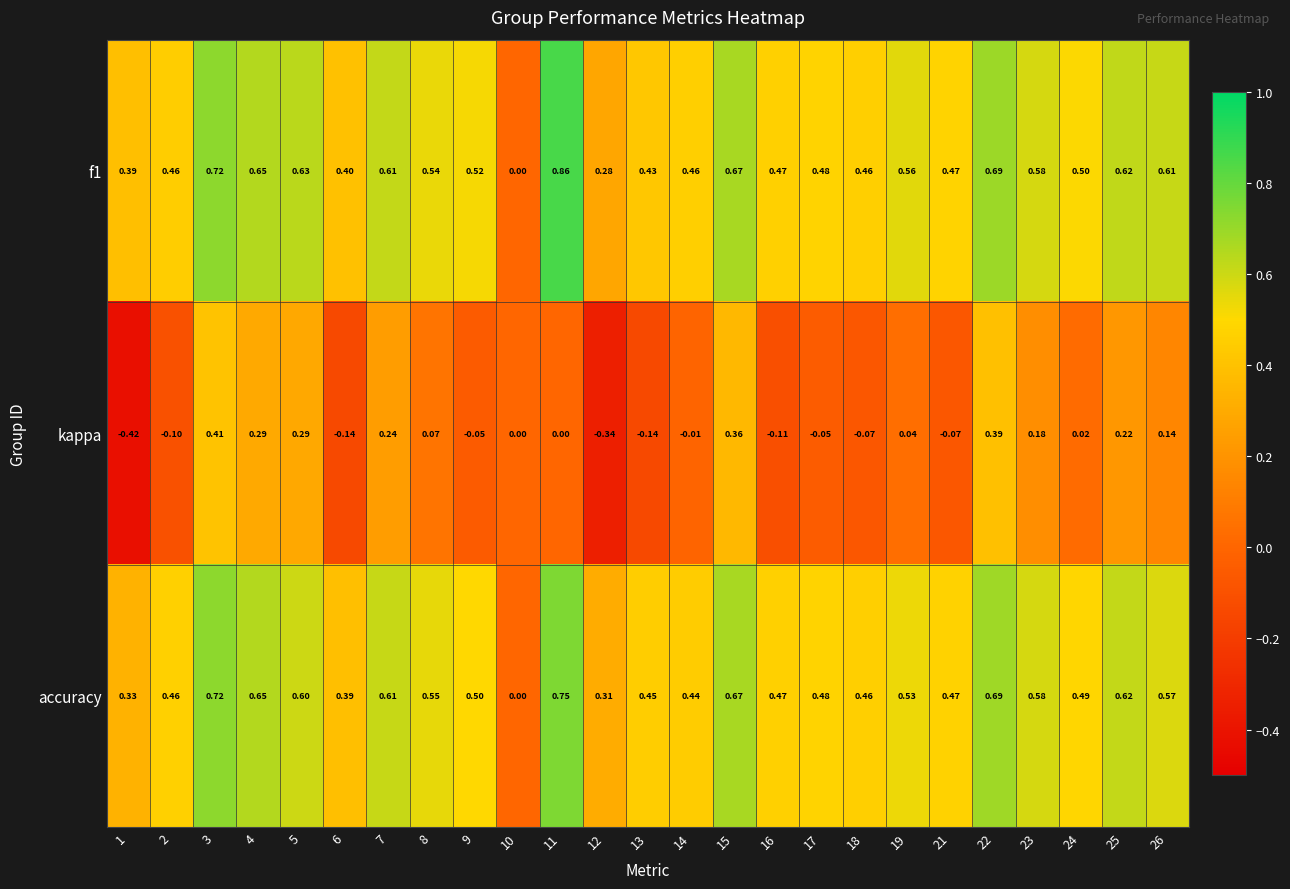

Is the value of kappa at 7 greater than the value of accuracy at 2?

No